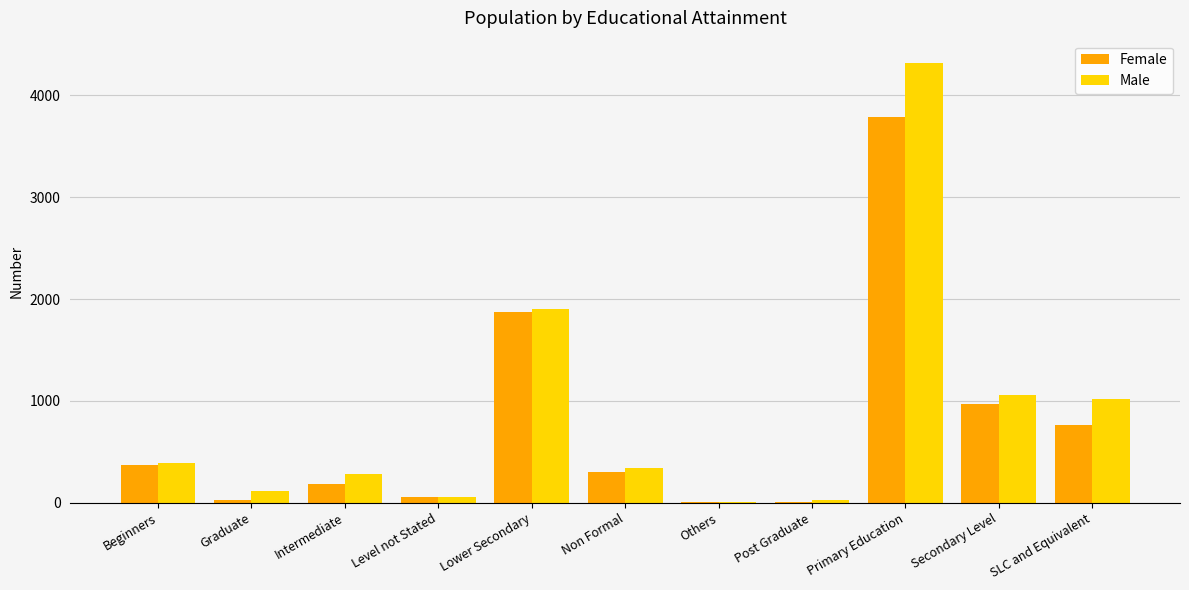

Between Level not Stated and Non Formal, which series saw the biggest shift?

Male